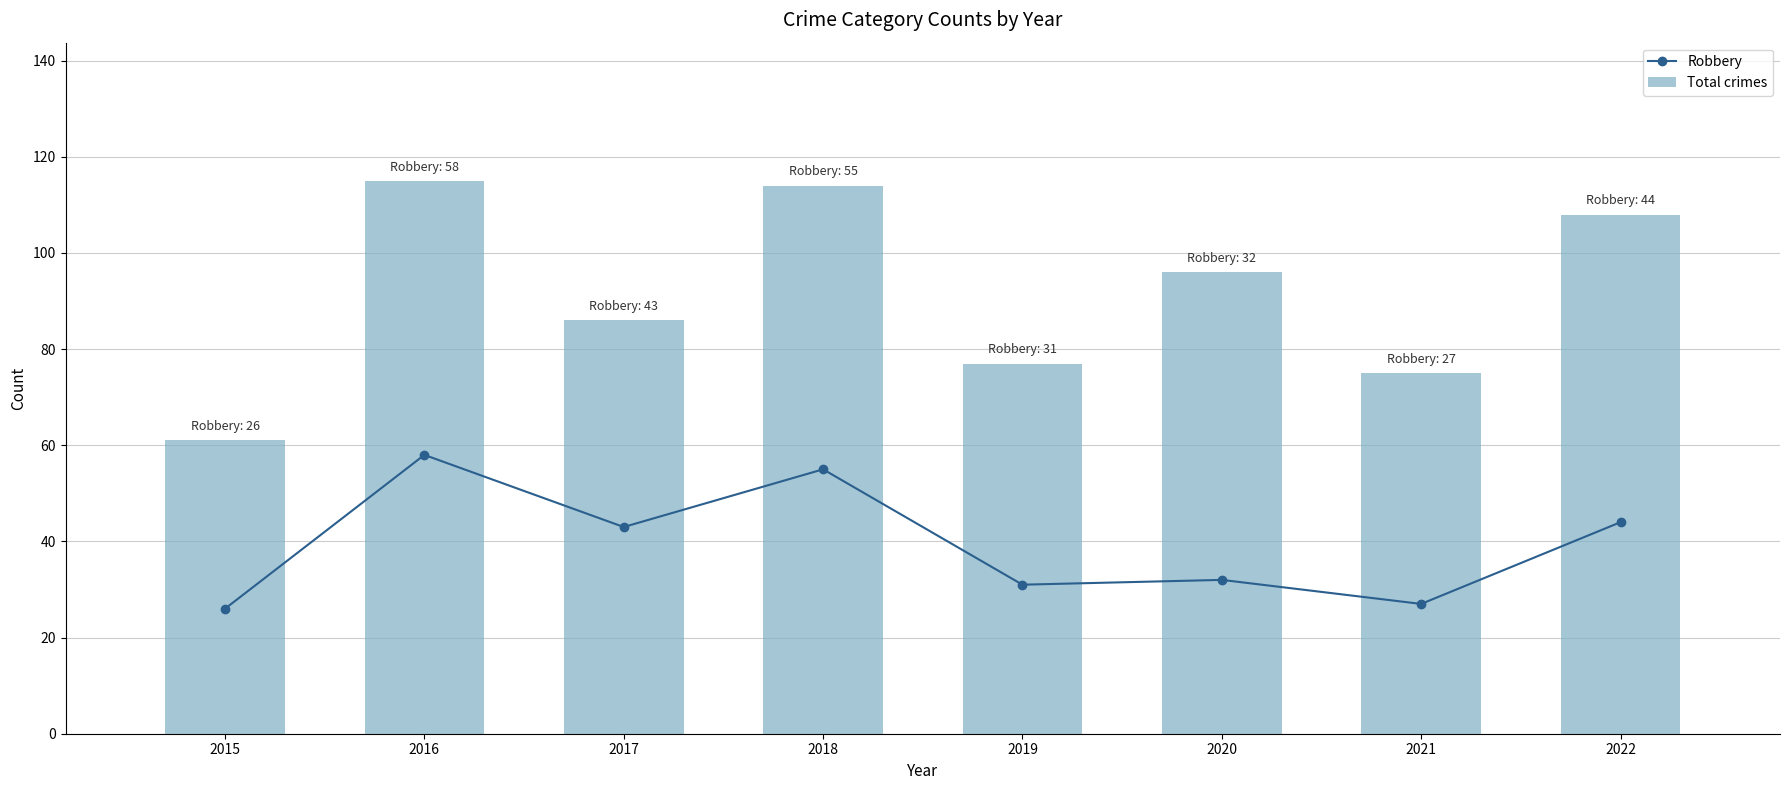

Reading left to right, list all the values displayed in this chart.

Robbery: 26	58	43	55	31	32	27	44
Total crimes: 61	115	86	114	77	96	75	108